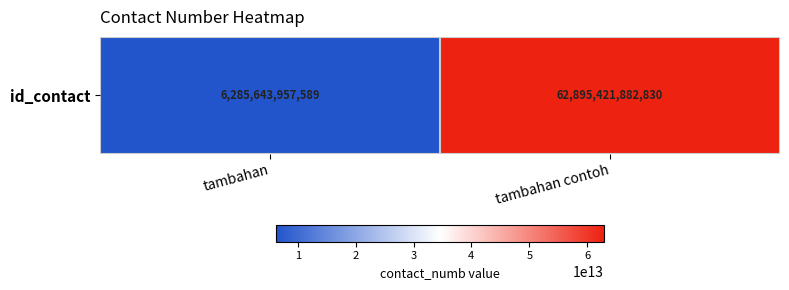

Is it true that the value at tambahan is 6285643957589?

True